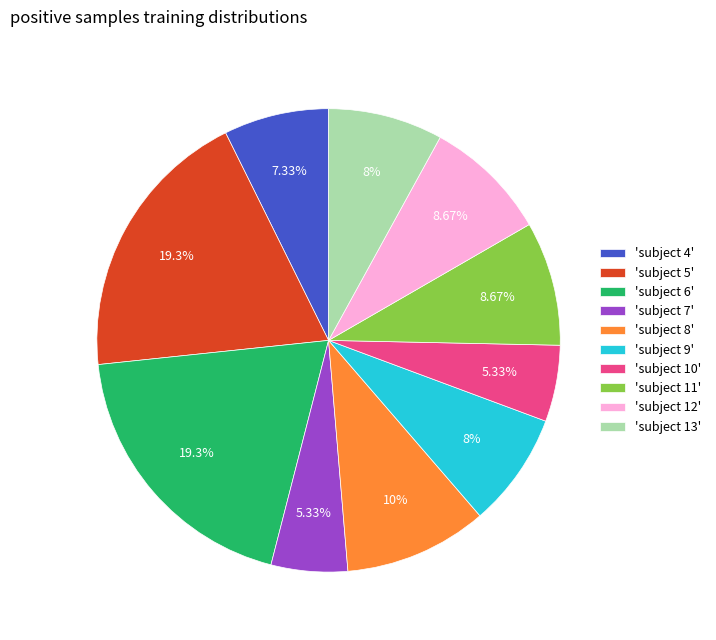

What is the ratio of the value at 'subject 8' to the value at 'subject 5'?

0.5